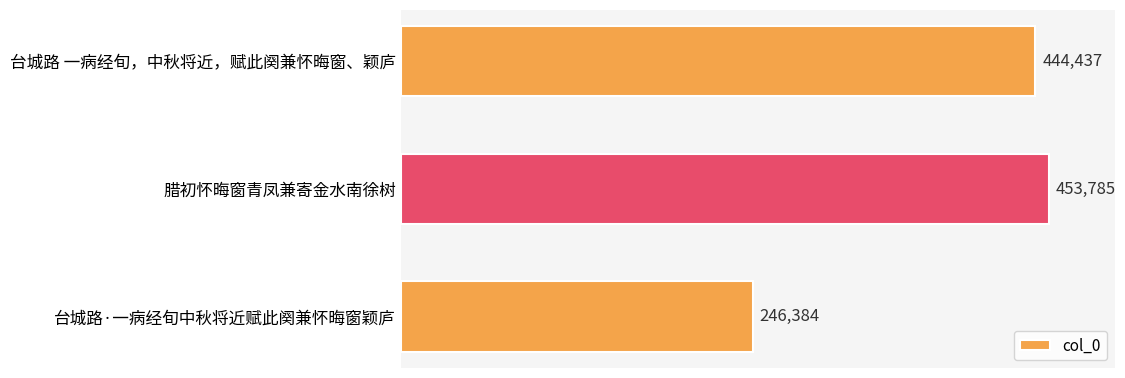

Rank the categories by value from lowest to highest.

台城路·一病经旬中秋将近赋此阕兼怀晦窗颖庐, 台城路 一病经旬，中秋将近，赋此阕兼怀晦窗、颖庐, 腊初怀晦窗青凤兼寄金水南徐树